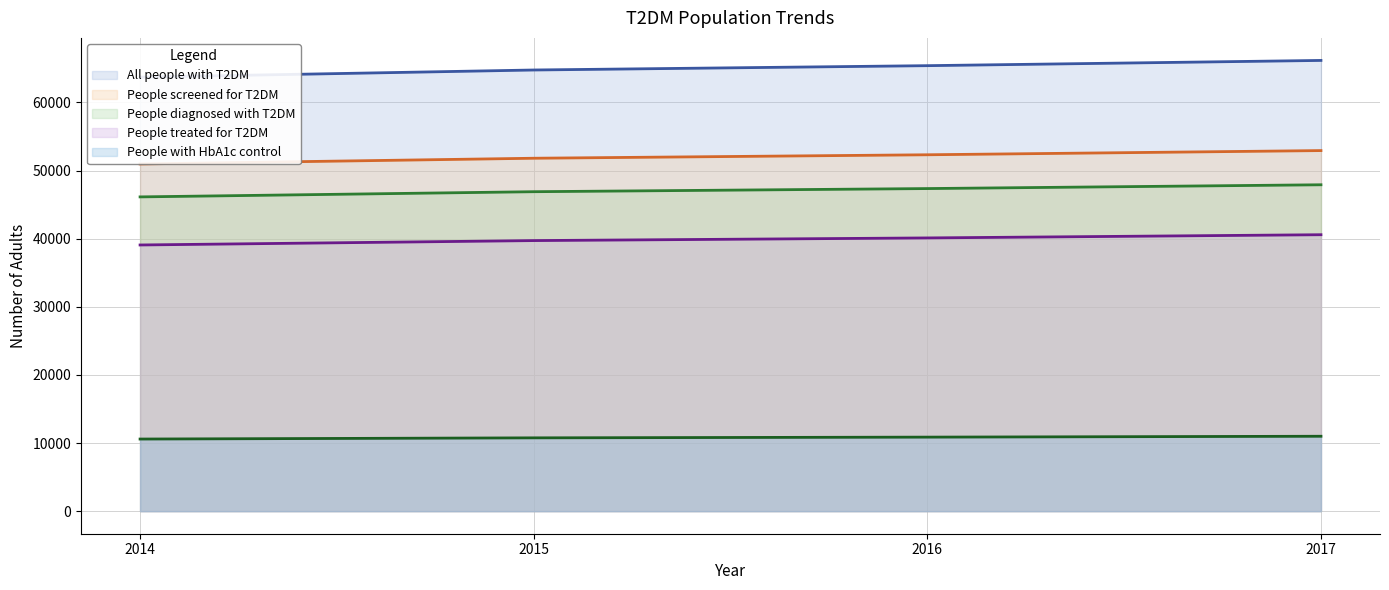

List the labels in order of People with HbA1c control value, smallest first.

2014, 2015, 2016, 2017